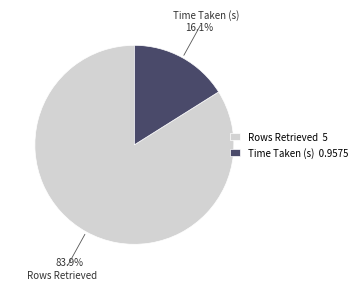

Is there a majority slice in this chart?

Yes